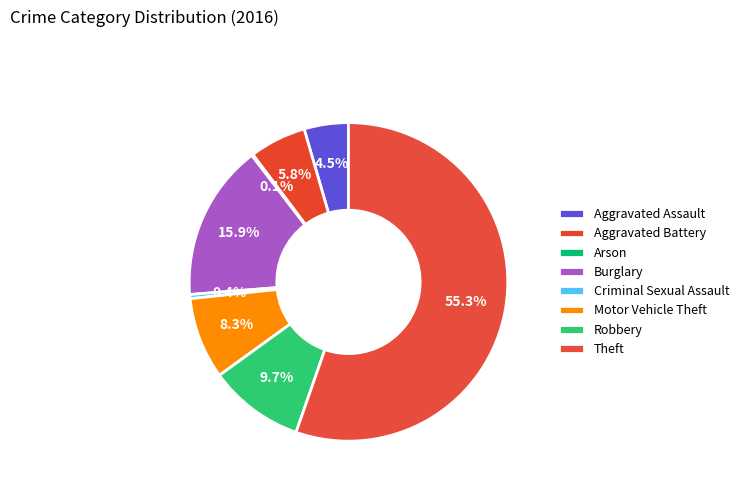

To the nearest percent, what portion does Theft represent?

55%